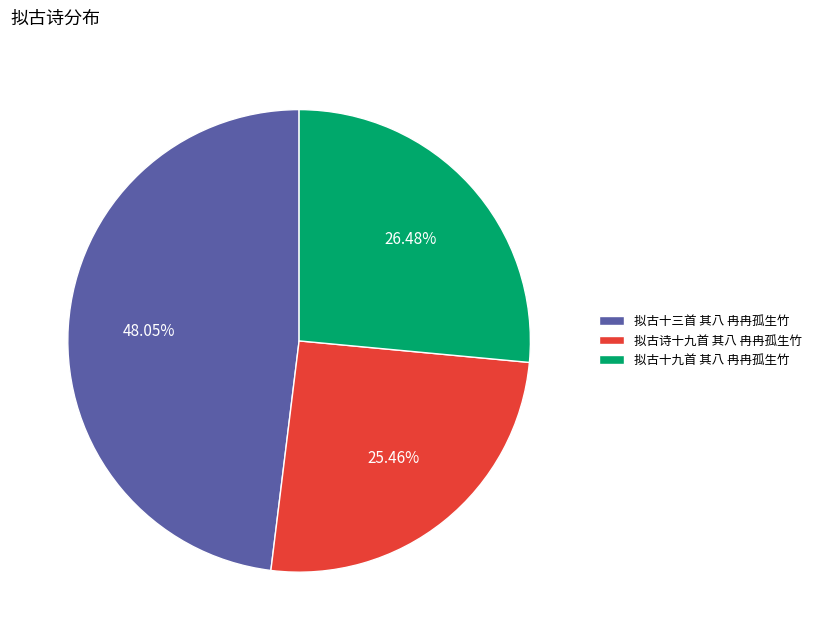

Do 拟古诗十九首 其八 冉冉孤生竹 and 拟古十九首 其八 冉冉孤生竹 together represent more than half of the pie?

Yes